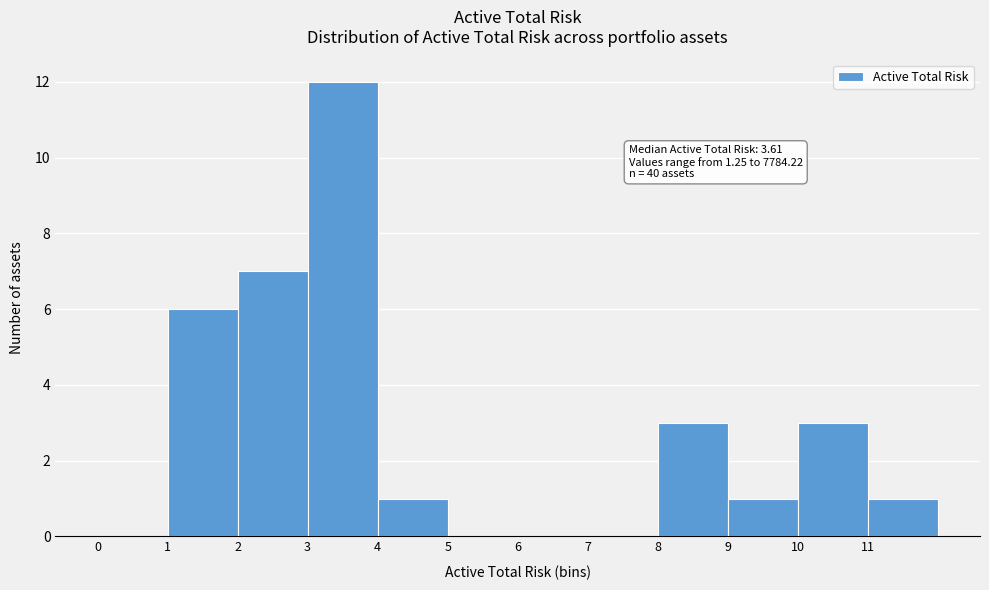

Over which range of the x-axis is the bar tallest?

3 to 4